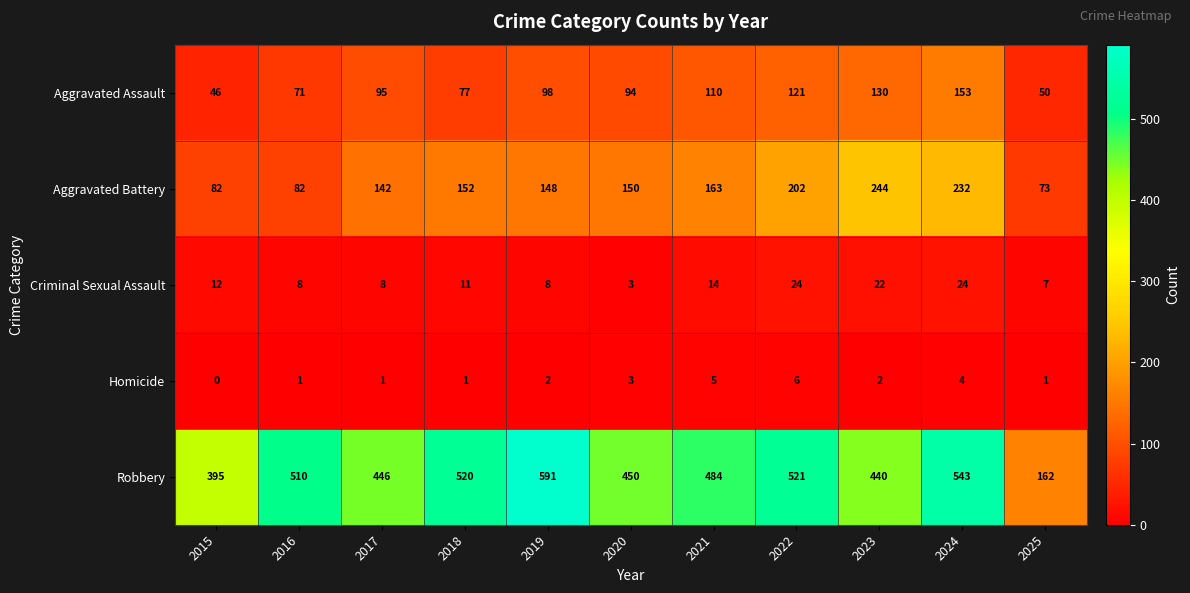

Which series has the widest spread of values?

Robbery